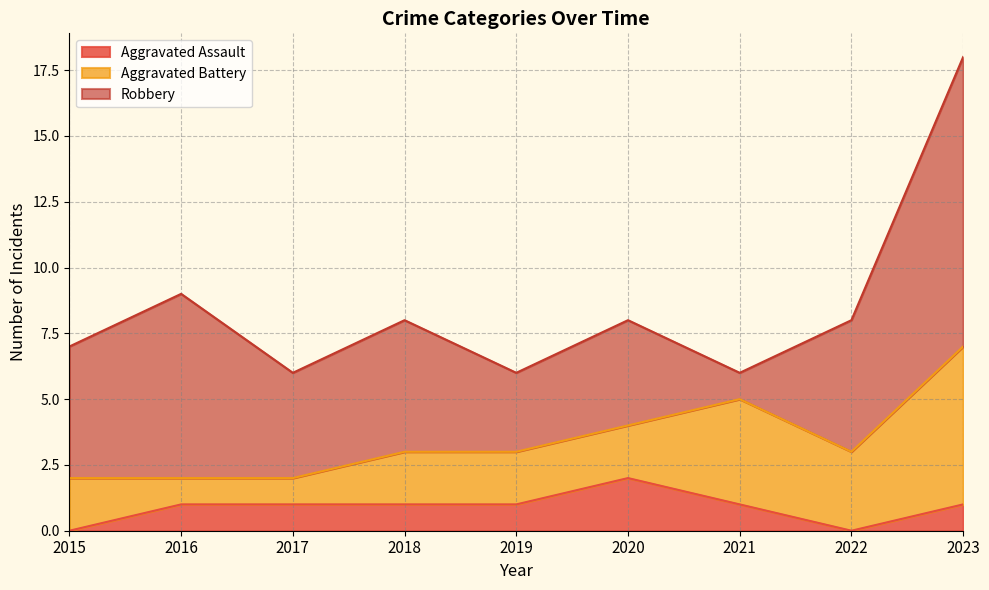

Between 2022 and 2015, which is larger?

2022